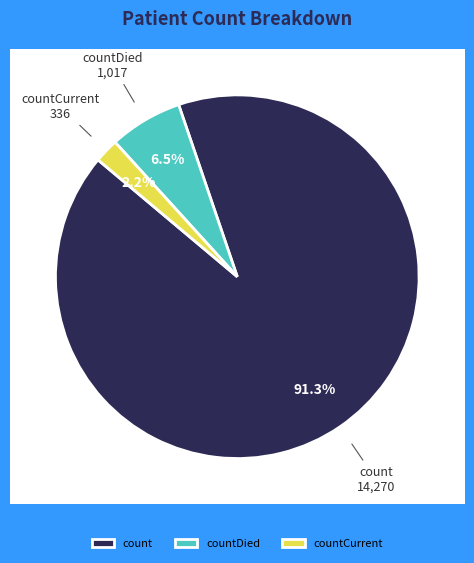

Combined, do countCurrent and countDied account for over 50%?

No